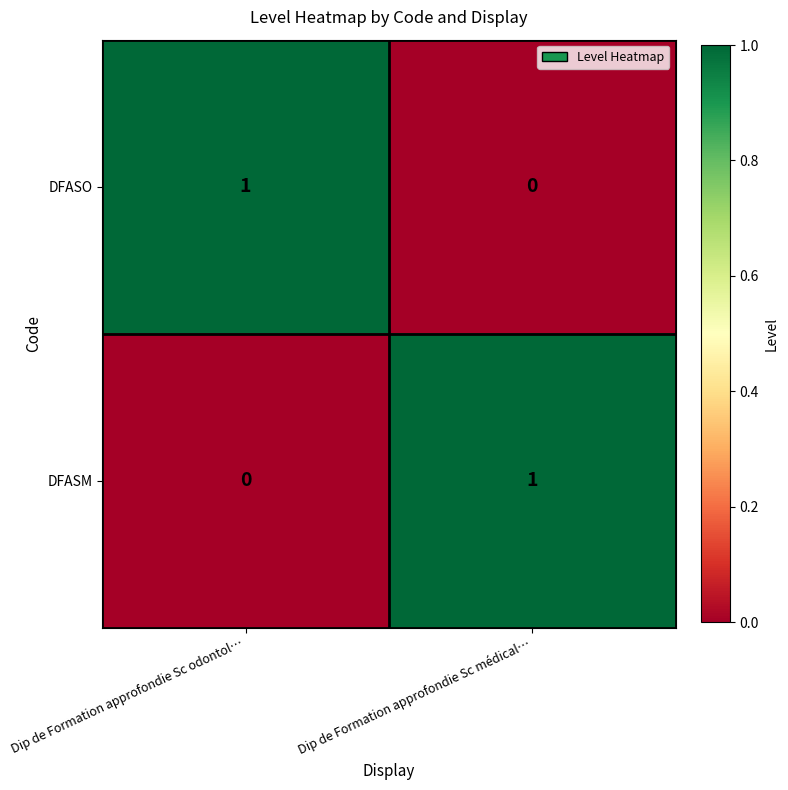

Reading left to right, list all the values displayed in this chart.

DFASO: 1	0
DFASM: 0	1